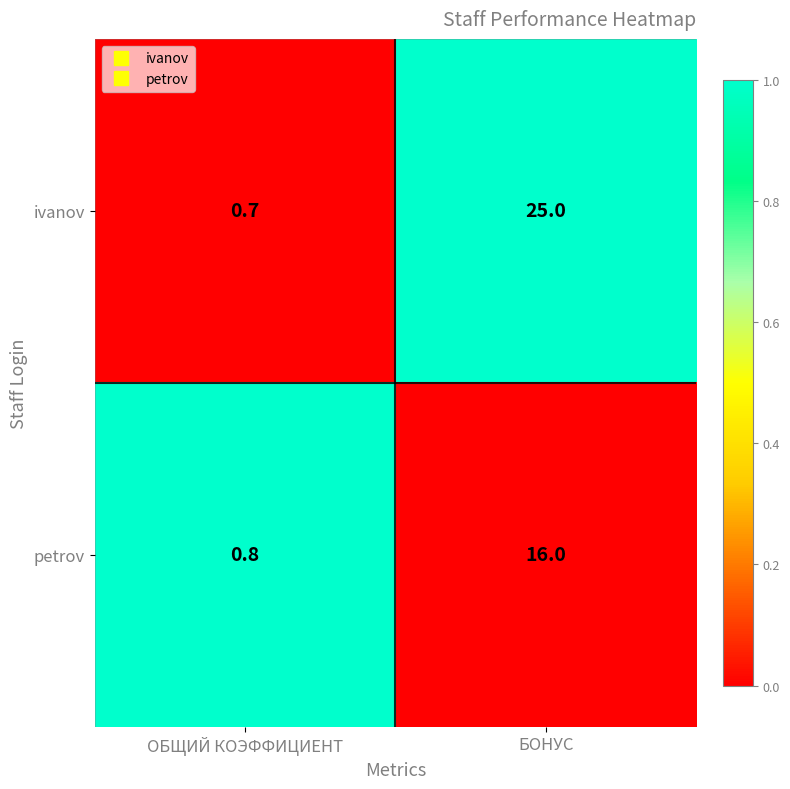

True or false: petrov has a value of 1.4 at ОБЩИЙ КОЭФФИЦИЕНТ.

False